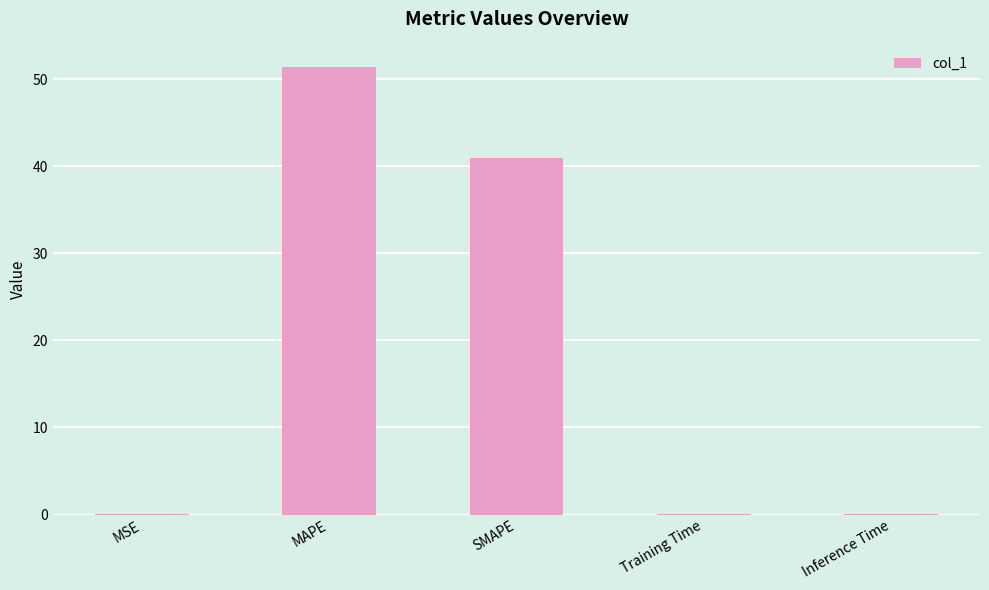

The chart shows a value of 0.0 at Inference Time. True or false?

True